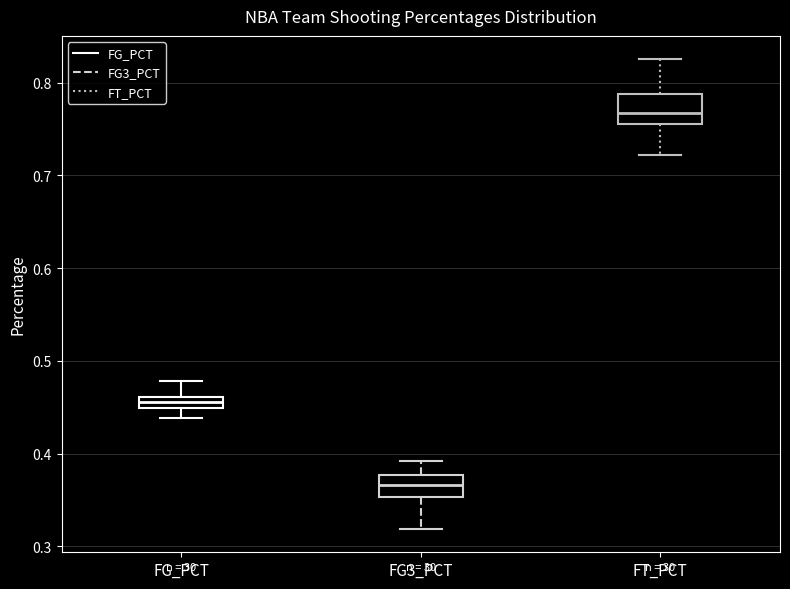

Where does the lower whisker of the box for FG3_PCT end on the y-axis? The values are not printed on the chart, so give them approximately, as read against the axis.

0.32